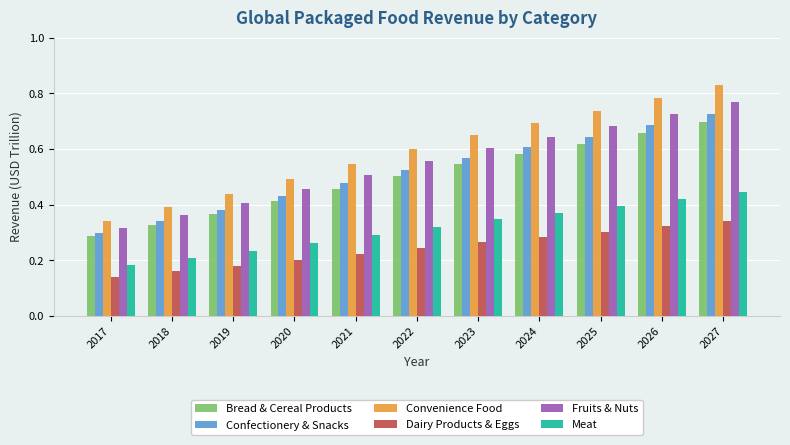

What is the sum of the Confectionery & Snacks values at 2017 and 2025?

0.9